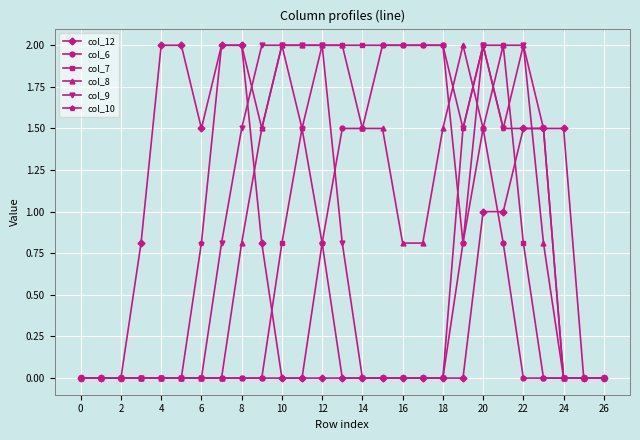

What is the greatest value displayed?

2.0